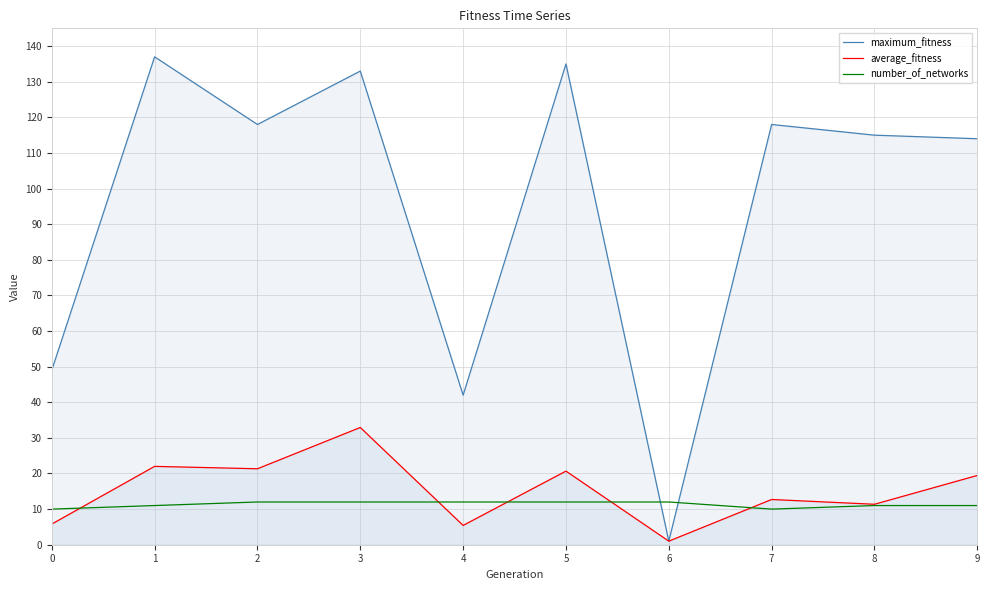

What is the difference between the maximum and second lowest values in the maximum_fitness series?

95.0